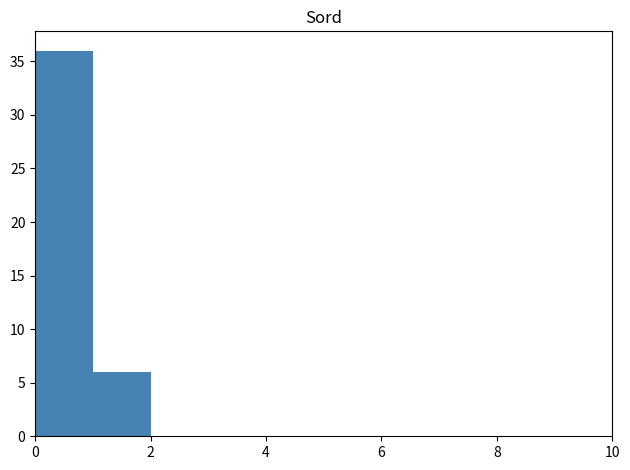

Reading left to right, list every bar in this chart as the range it spans on the x-axis followed by its height. The values are not printed on the chart, so give them approximately, as read against the axis.

0 to 1: 36
1 to 2: 6
2 to 3: 0
3 to 4: 0
4 to 5: 0
5 to 6: 0
6 to 7: 0
7 to 8: 0
8 to 9: 0
9 to 10: 0